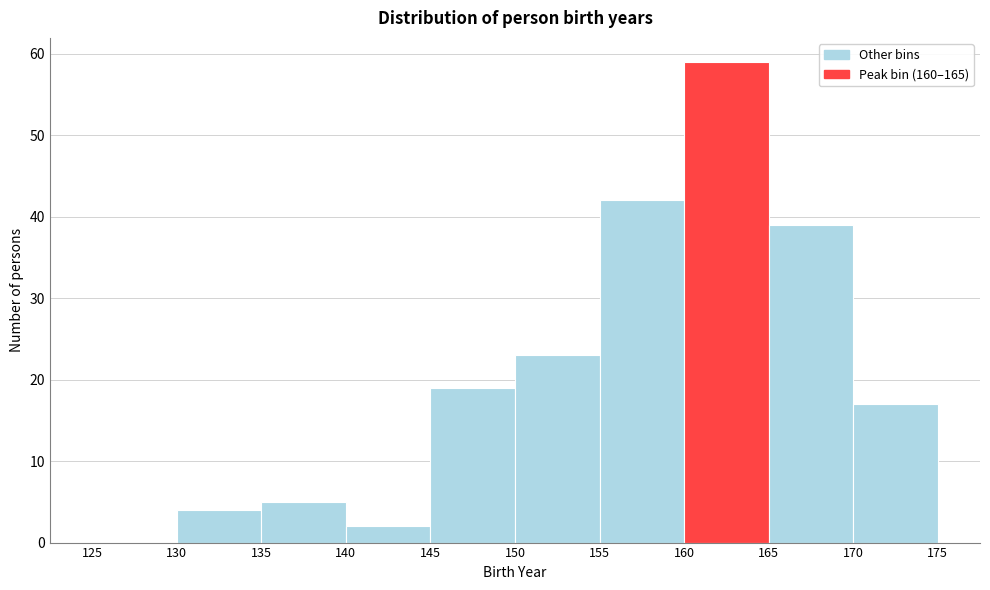

Over which range of the x-axis is the bar tallest?

160 to 165